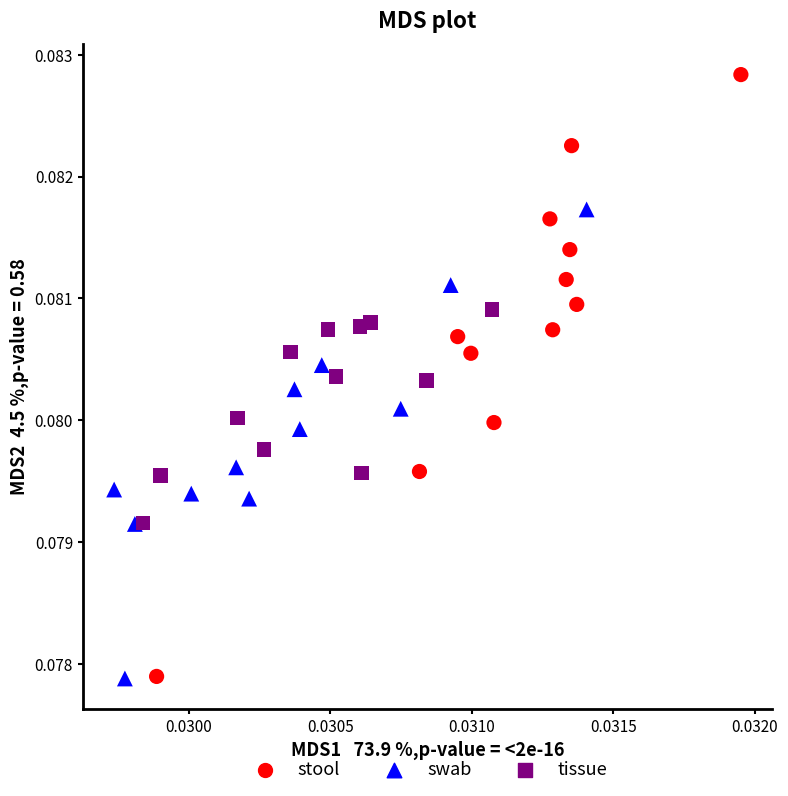

Which series has the widest spread of Y values?

stool